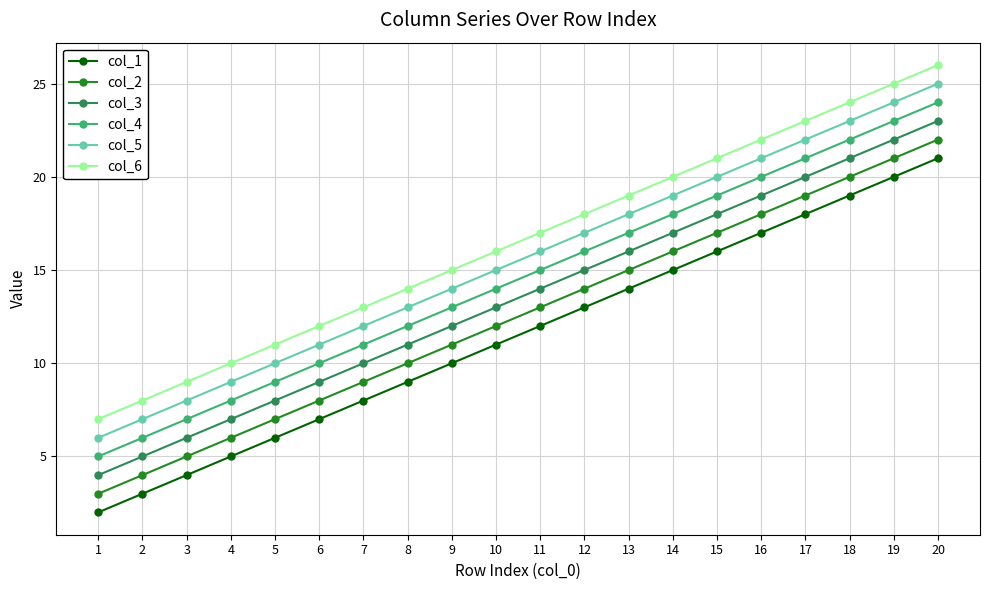

How many values in the col_5 series are below 16?

10